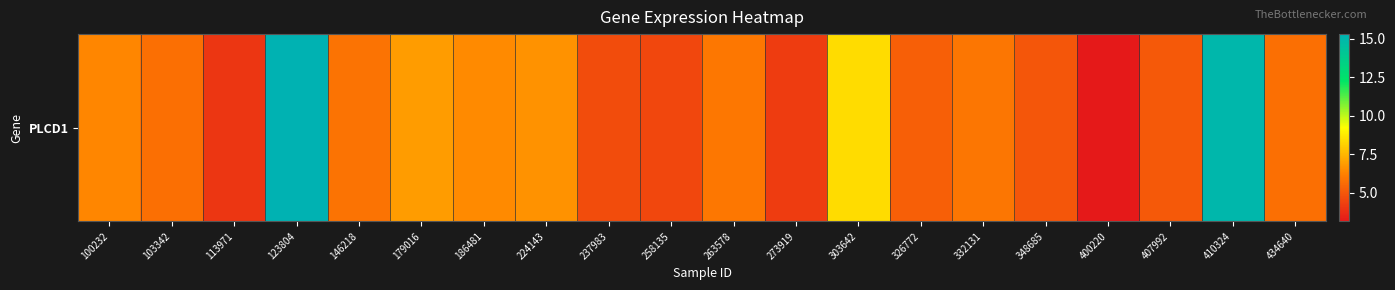

Between 303642 and 100232, which is larger?

303642